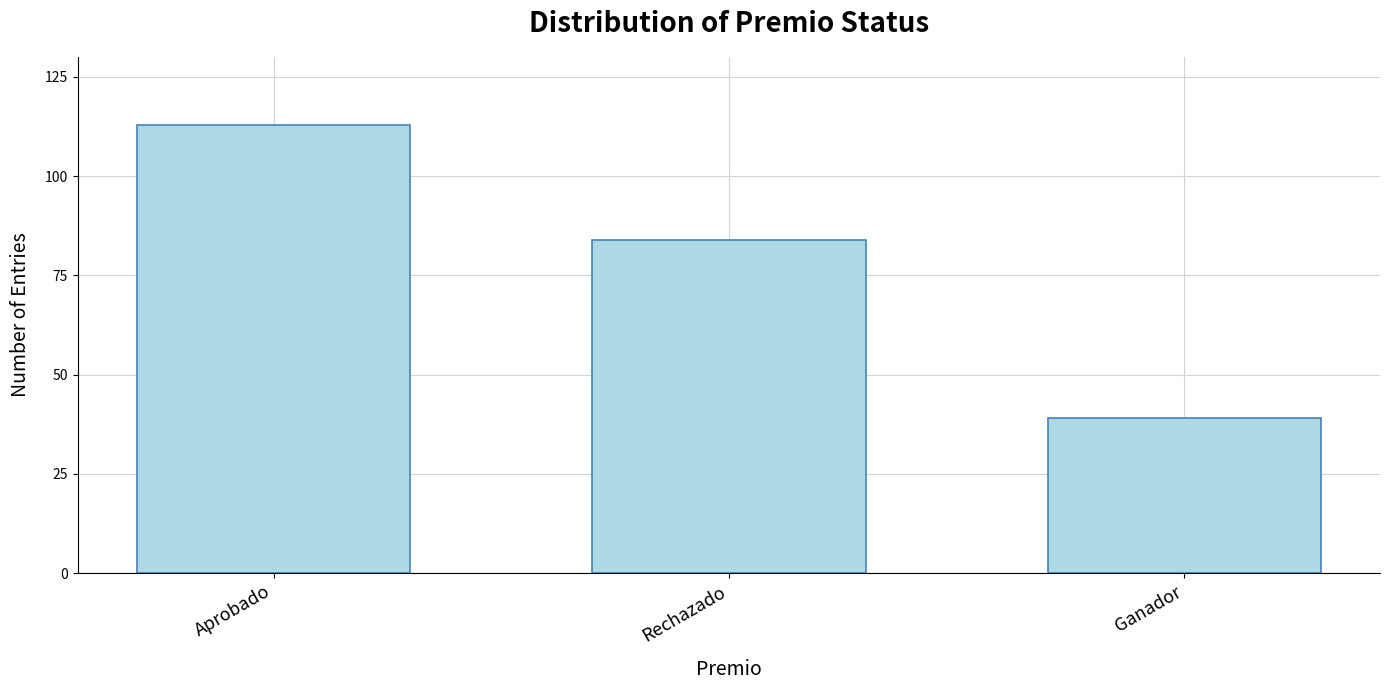

Reading left to right, extract all data points from this chart.

113	84	39